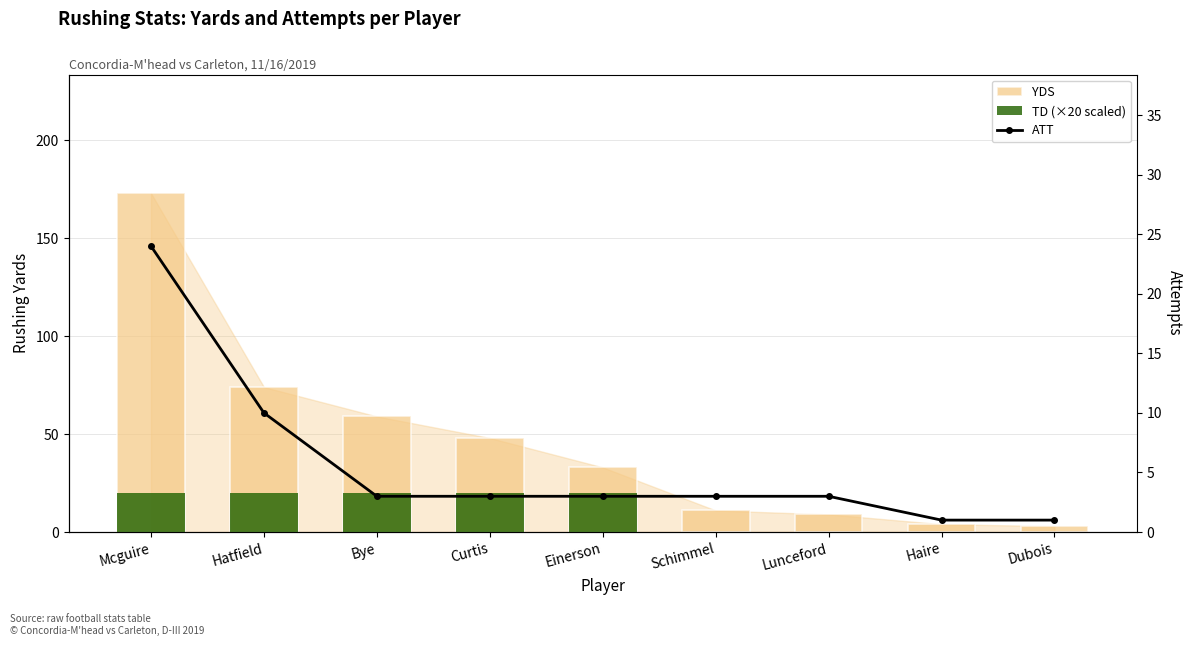

Between Schimmel and Dubois, which series saw the biggest shift?

YDS